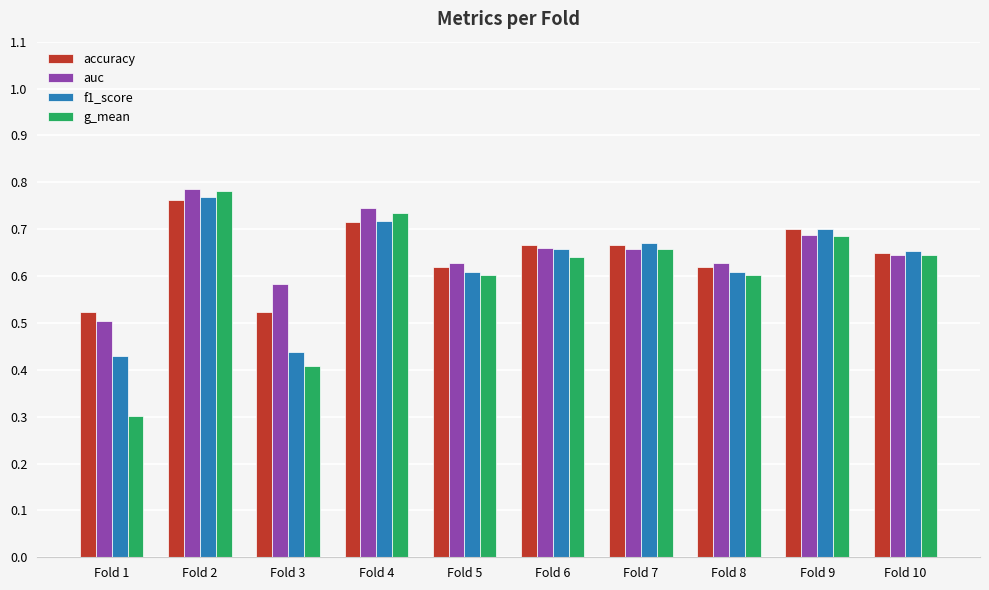

At which label is g_mean closest to 0?

Fold 1